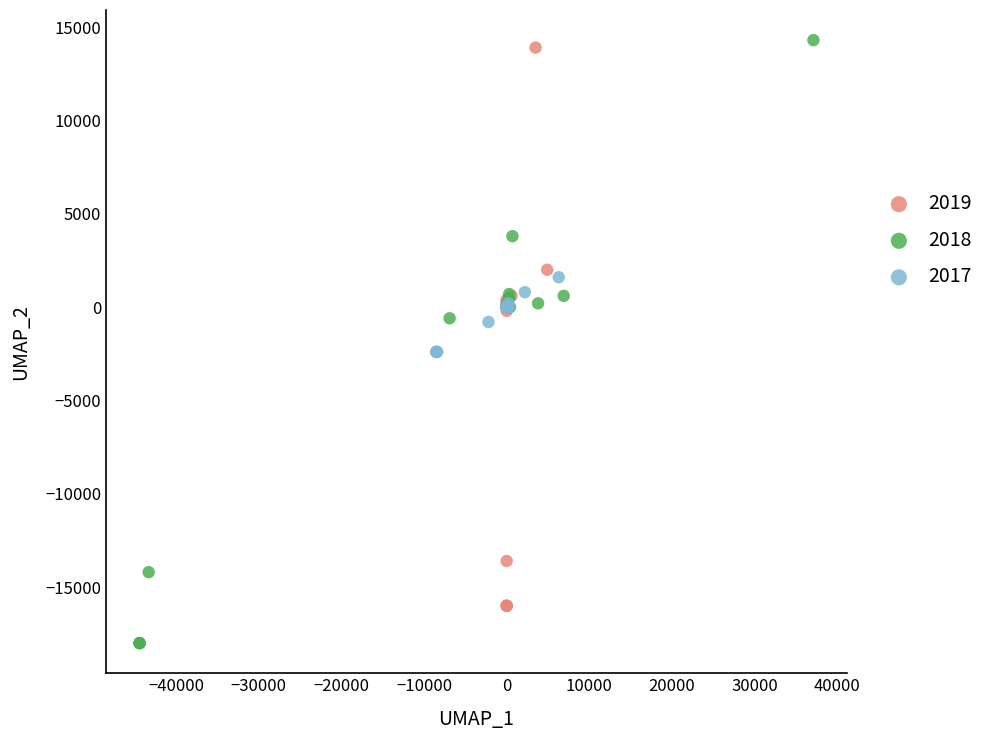

What are all the series names shown in the legend?

2019, 2018, 2017